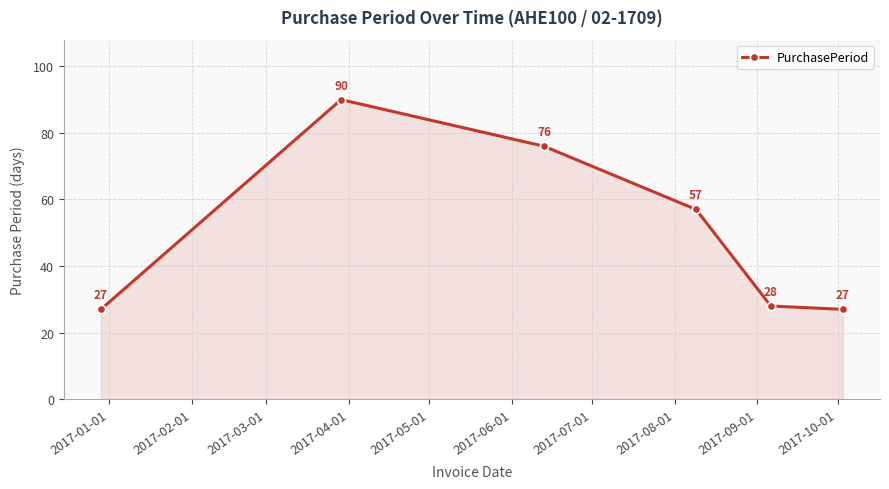

What is the value of the 5th point from the left?

28